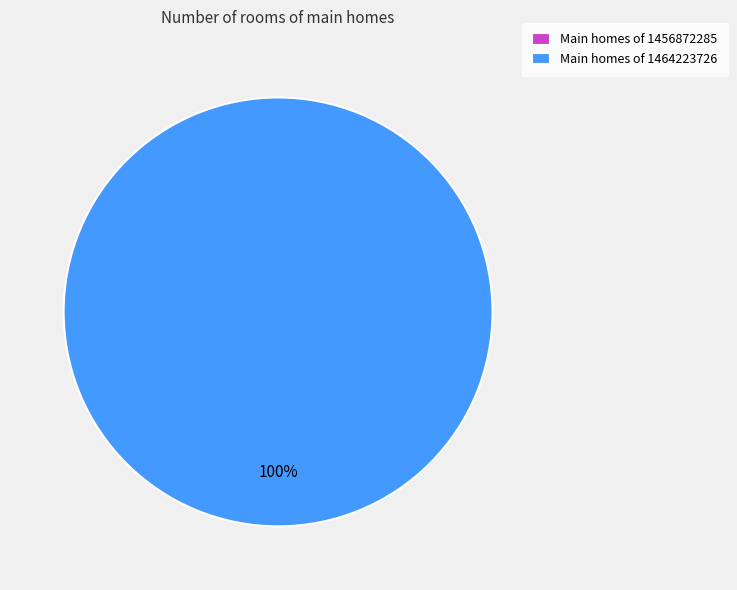

What percentage do 1464223726 and 1456872285 together represent?

100.0%